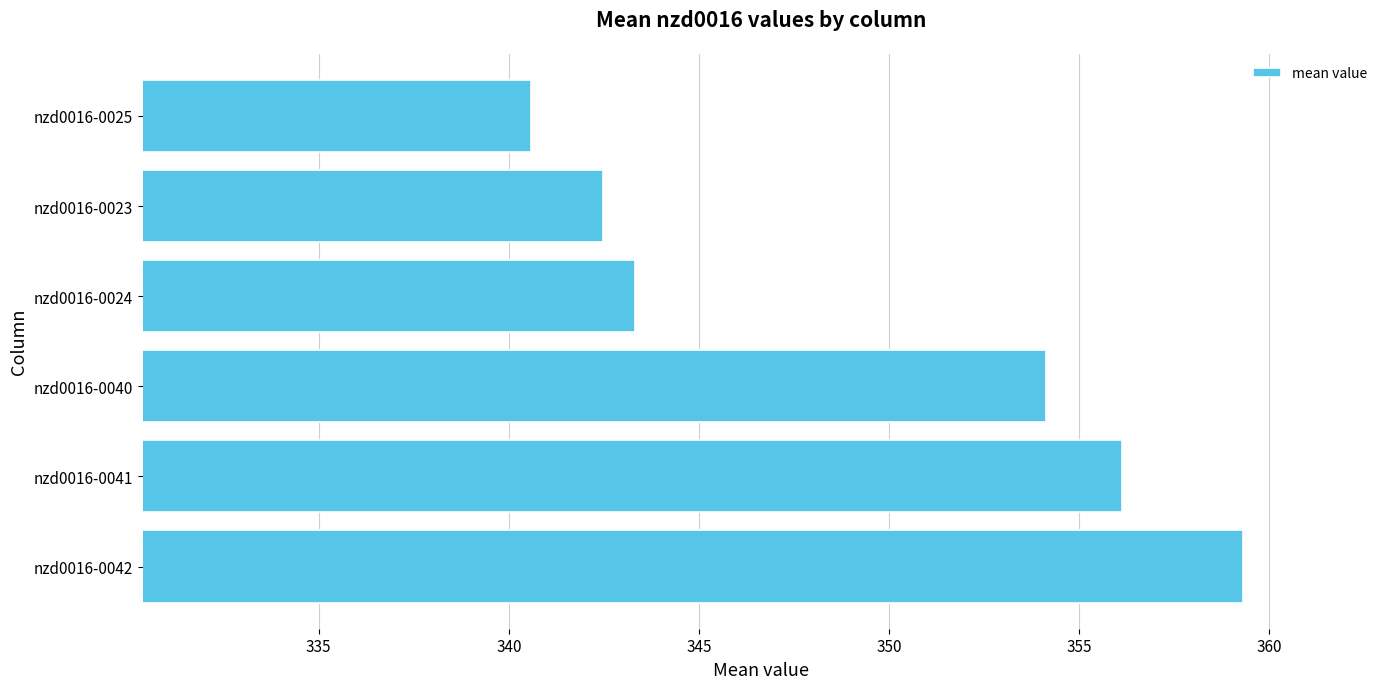

How many data points are above 354?

3